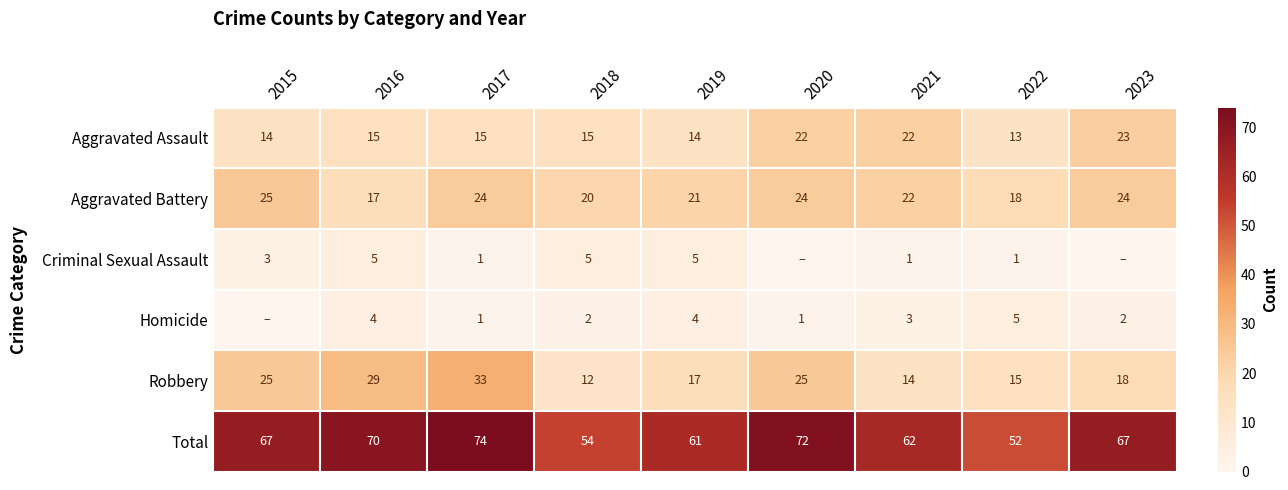

At 2018, list the series in order from smallest to largest.

Homicide, Criminal Sexual Assault, Robbery, Aggravated Assault, Aggravated Battery, Total